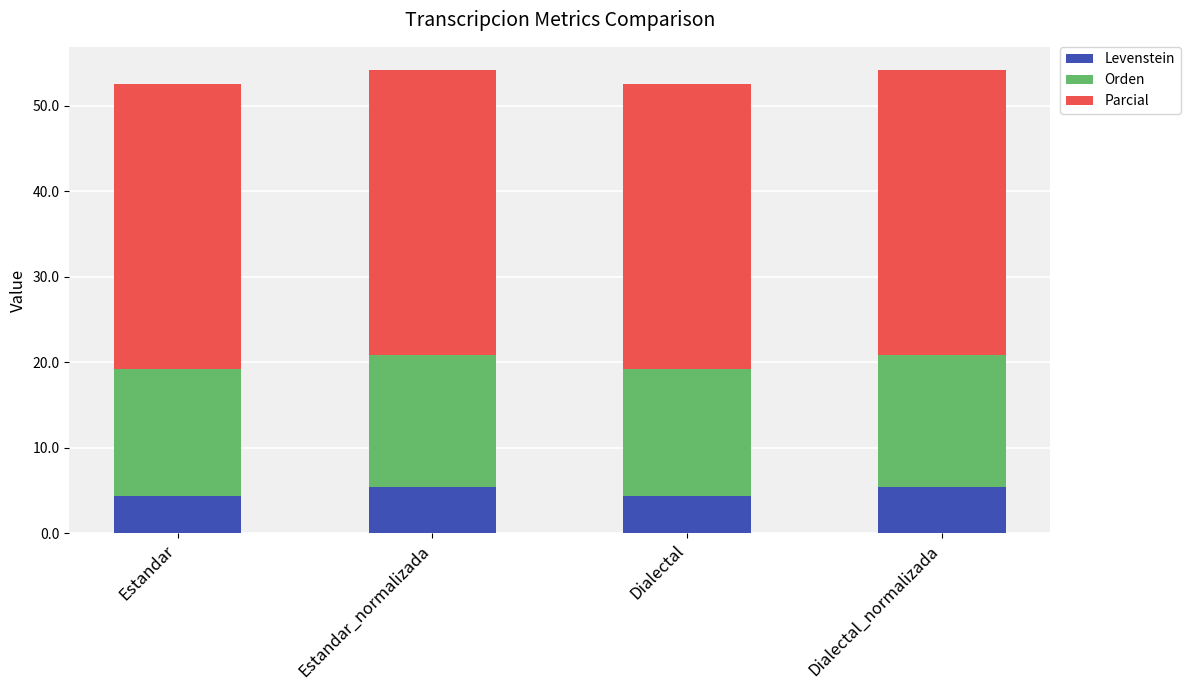

True or false: Levenstein has a value of 8.3 at Dialectal_normalizada.

False